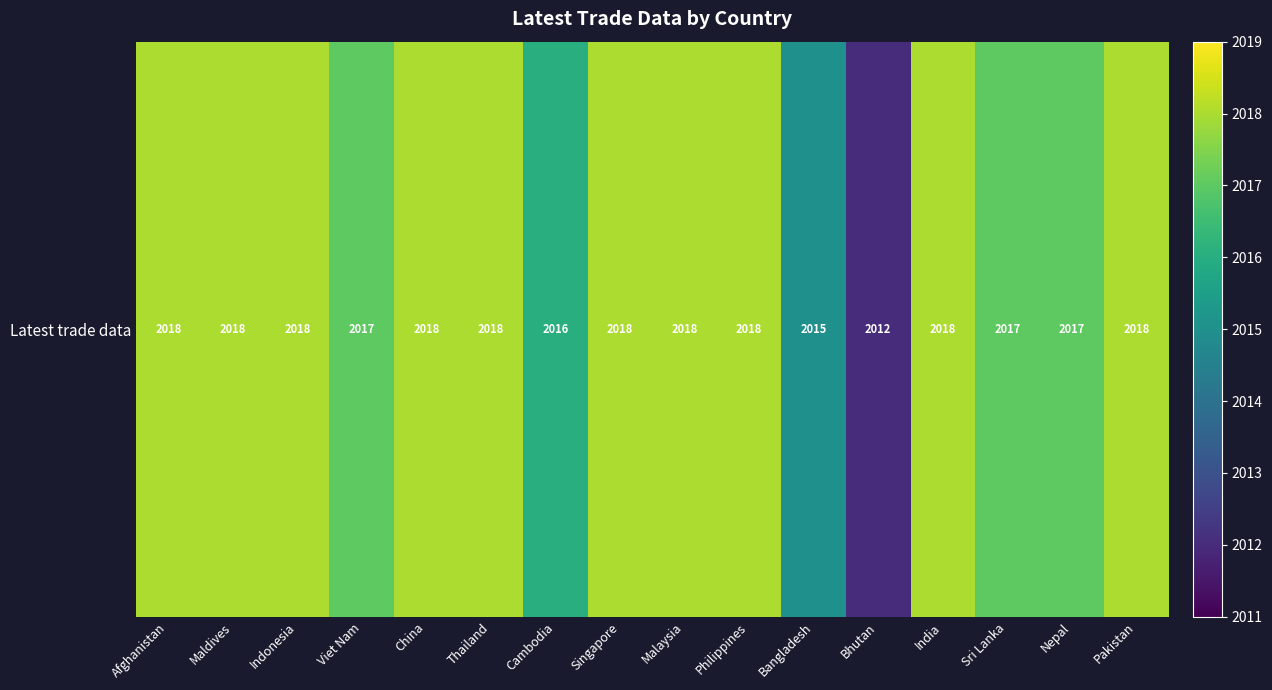

How many values are between 2017 and 2018?

13